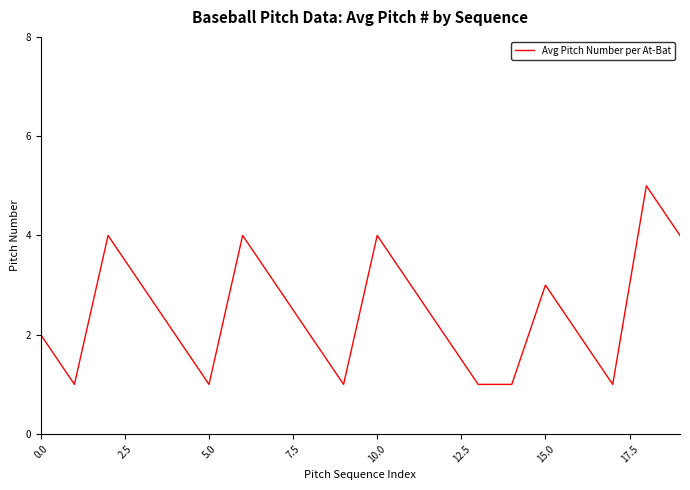

What is the difference between the maximum and minimum values?

4